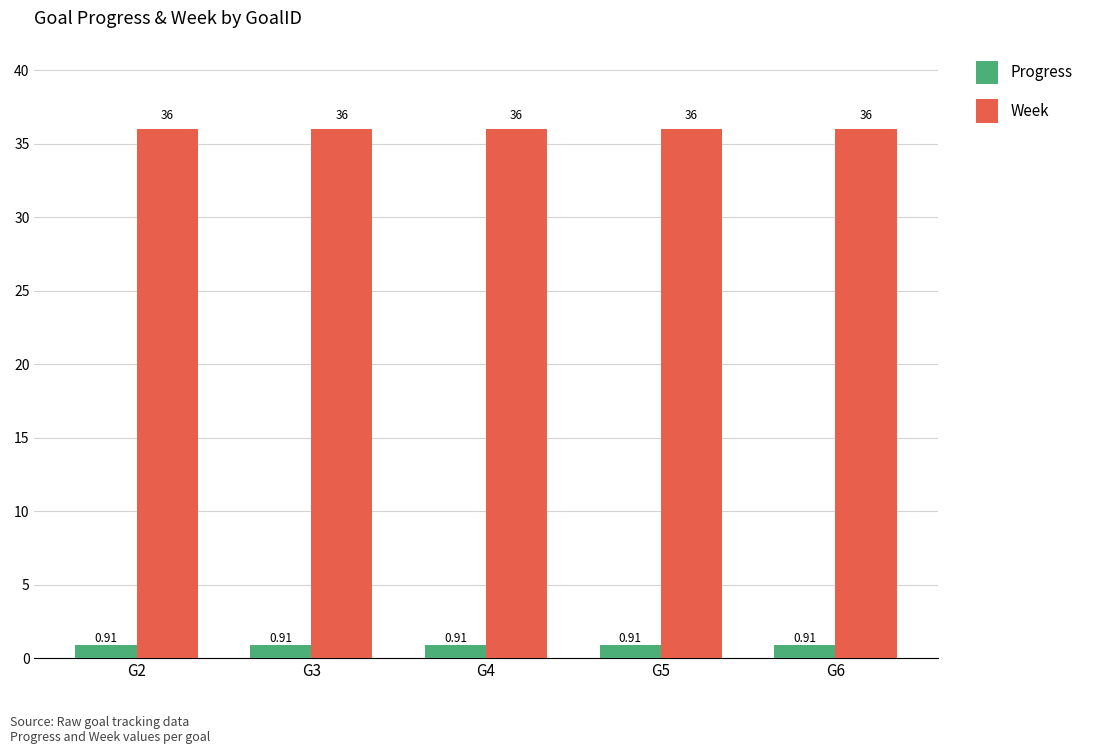

Rank the series at G3 from highest to lowest value.

Week, Progress